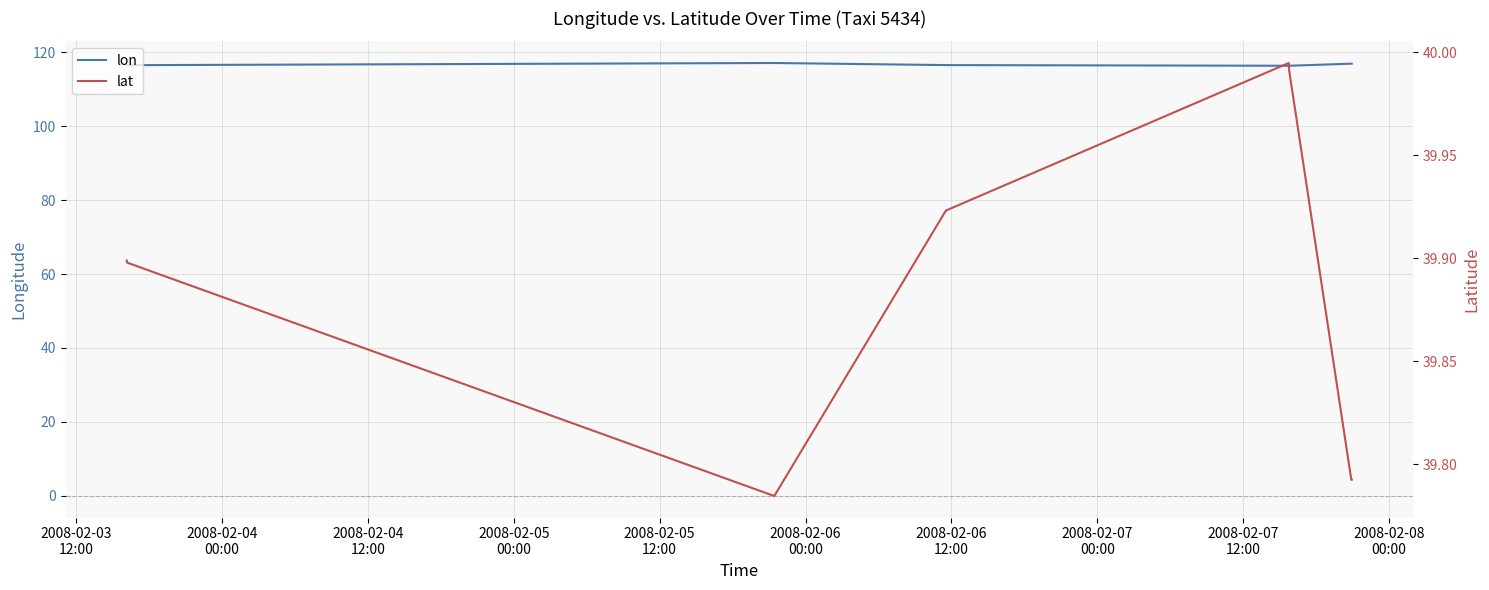

What is the difference between the maximum and minimum values in the lon series?

0.7